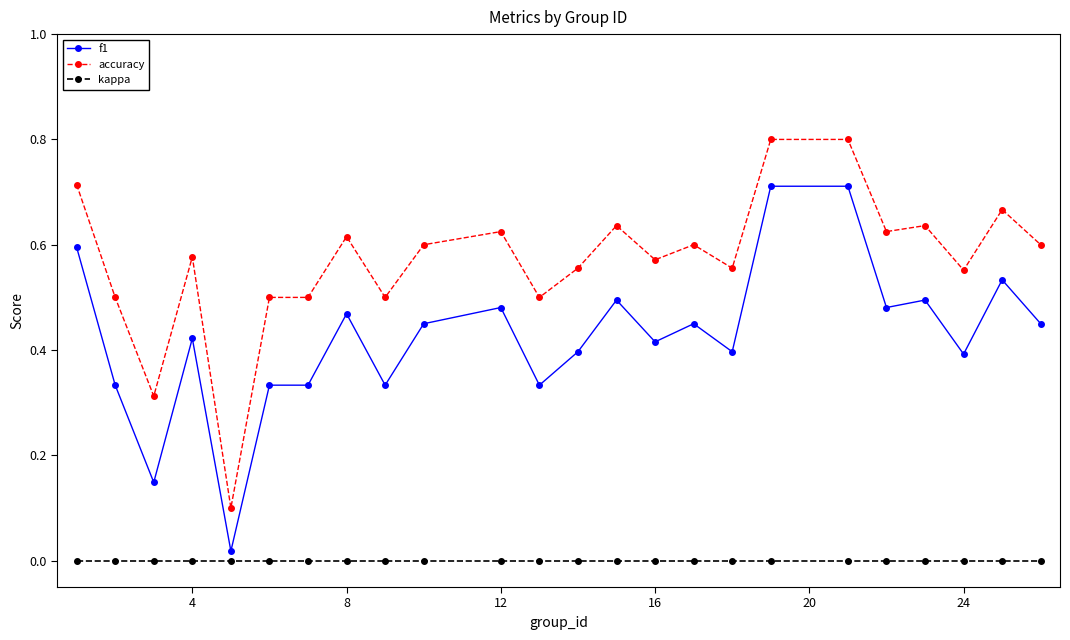

True or false: f1 and accuracy intersect in this chart.

False